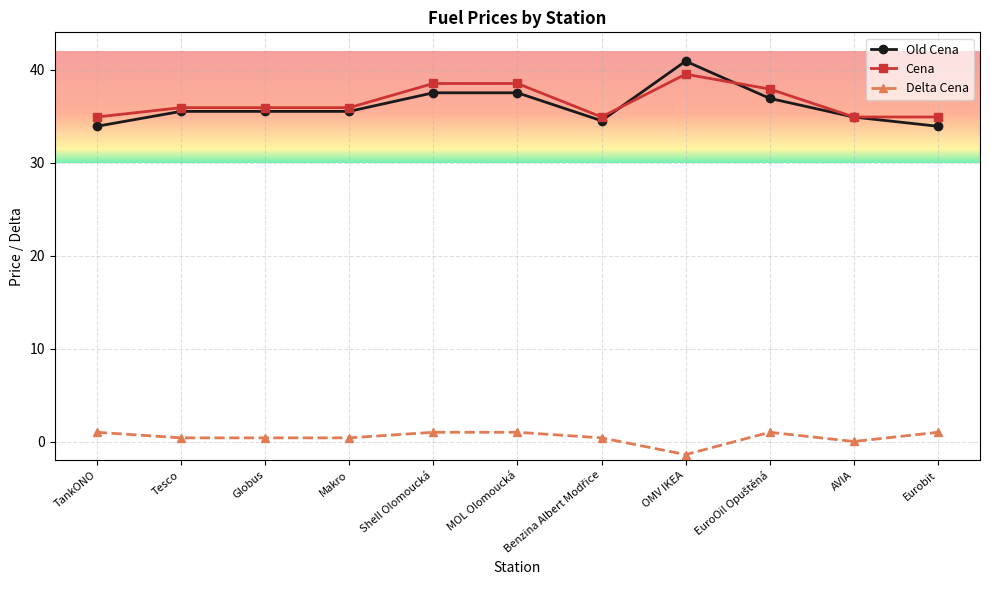

What is the lowest value of the Delta Cena series?

-1.4